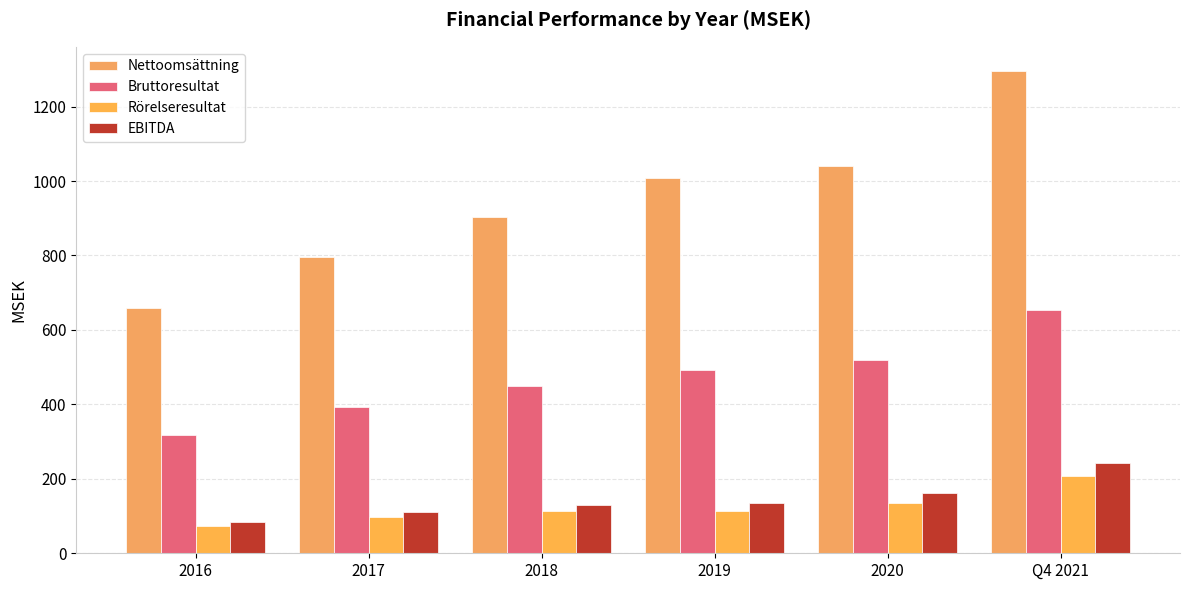

Reading right to left, what are all the values shown in this chart?

Nettoomsättning: Q4 2021=1295.8	2020=1039.8	2019=1008.1	2018=902.3	2017=796.0	2016=657.8
Bruttoresultat: Q4 2021=653.1	2020=519.0	2019=492.6	2018=449.3	2017=393.6	2016=318.8
Rörelseresultat: Q4 2021=207.2	2020=136.2	2019=112.6	2018=113.8	2017=98.1	2016=73.8
EBITDA: Q4 2021=243.0	2020=163.2	2019=134.9	2018=128.8	2017=110.3	2016=84.8